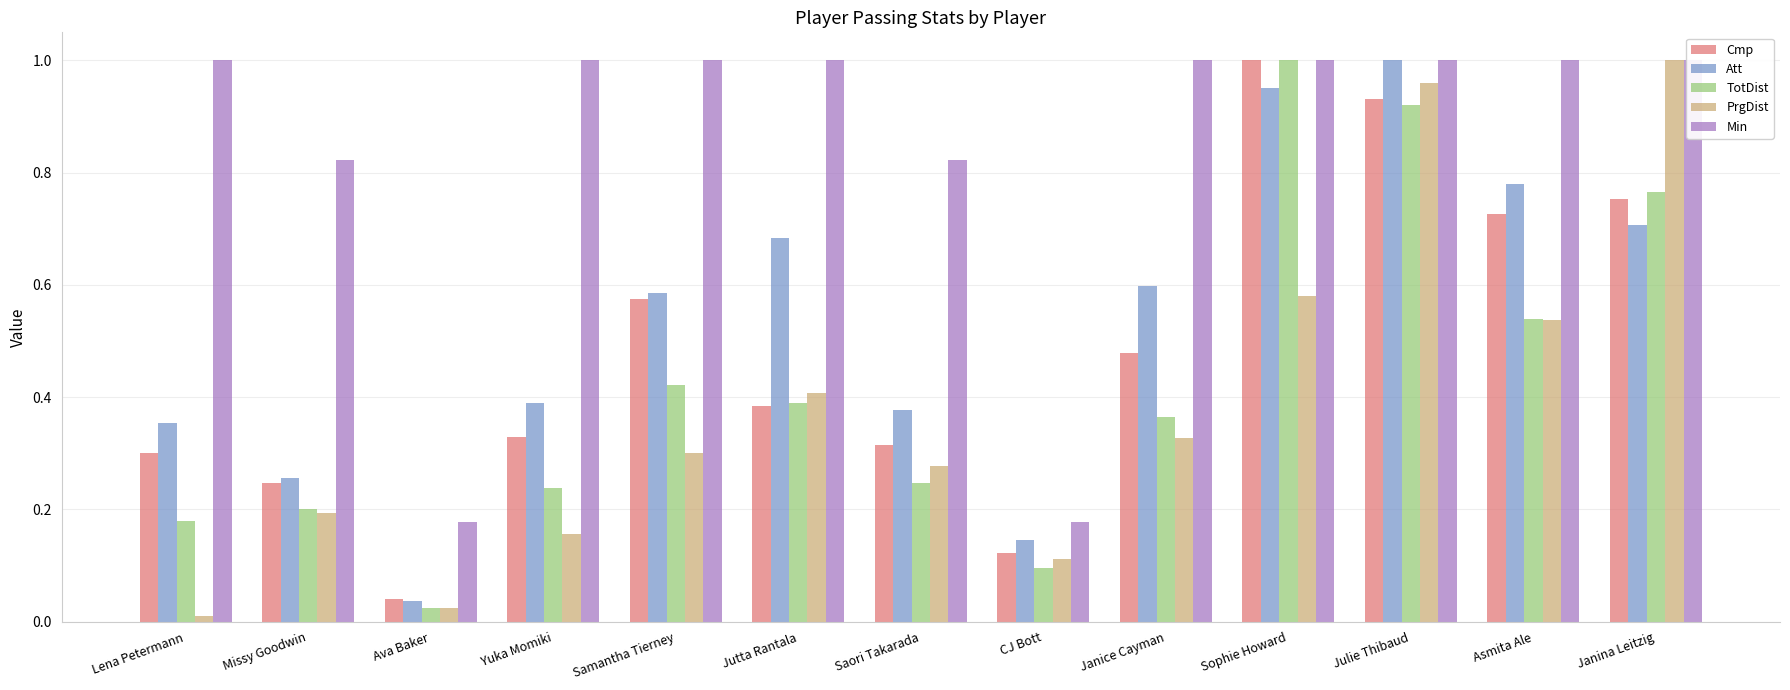

What is the total value across all series at Samantha Tierney?

2.9